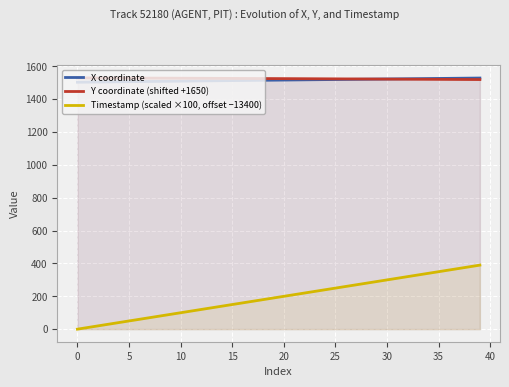

Which series has the largest total across all categories?

Y coordinate (shifted +1650)